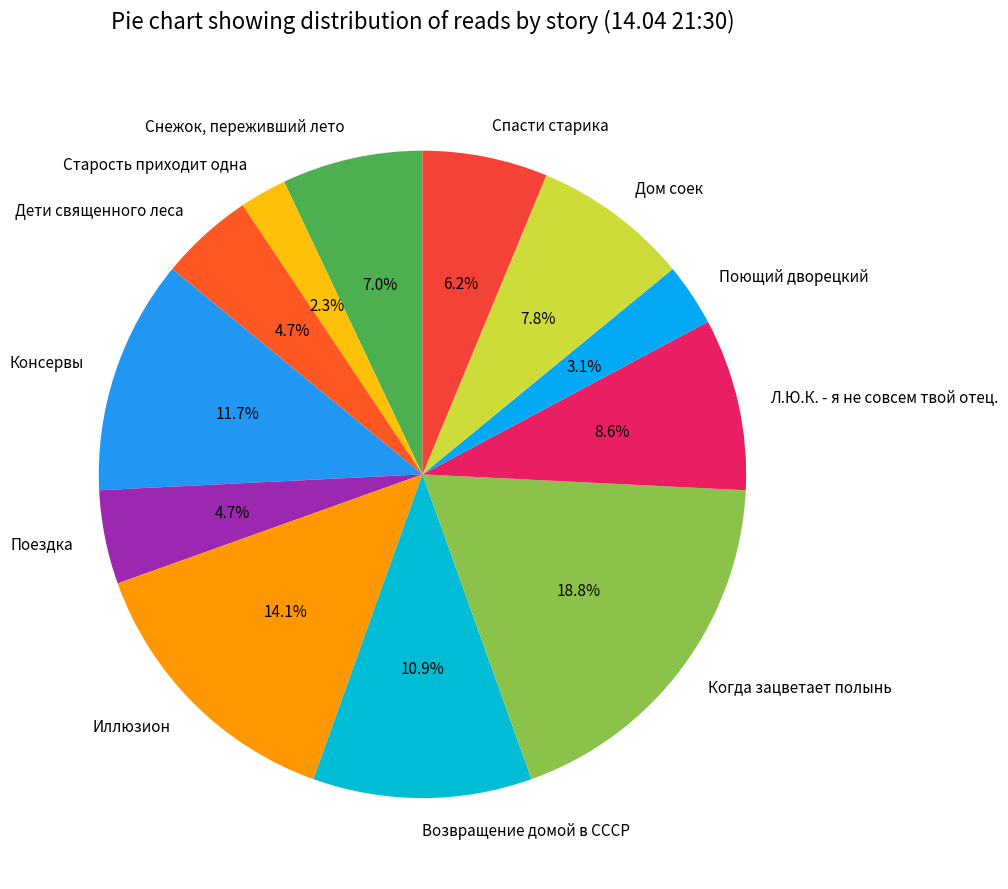

Is there any slice that represents more than half of the pie?

No